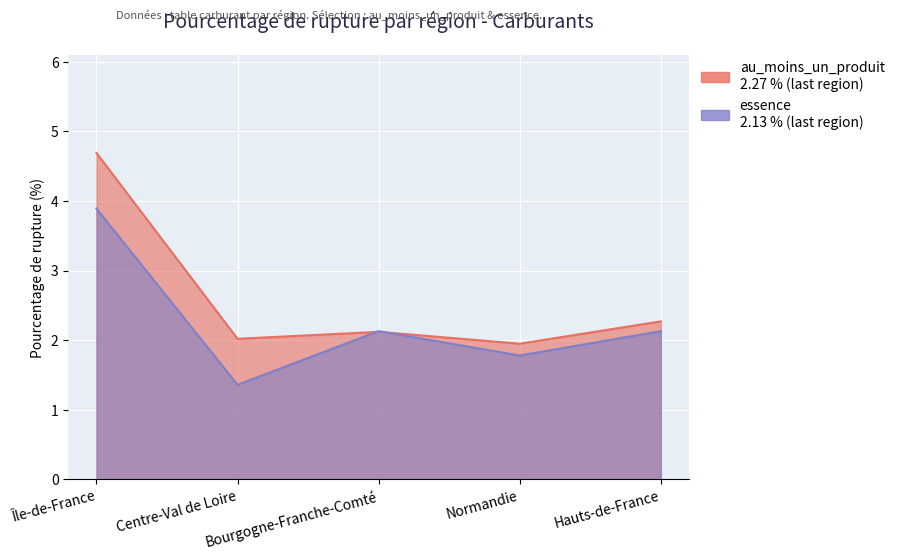

True or false: pourcentage_rupture (au_moins_un_produit) and pourcentage_rupture (essence) cross at least once.

True